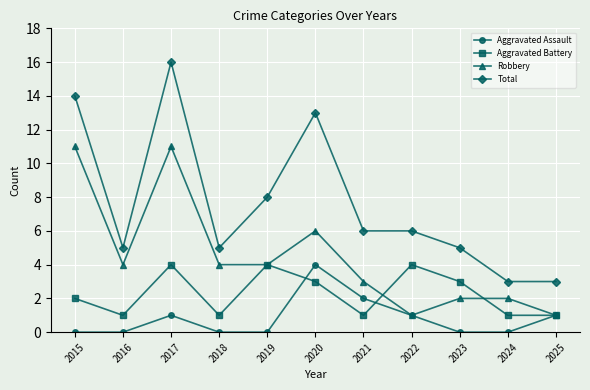

What is the difference between the highest and lowest values at 2020?

10